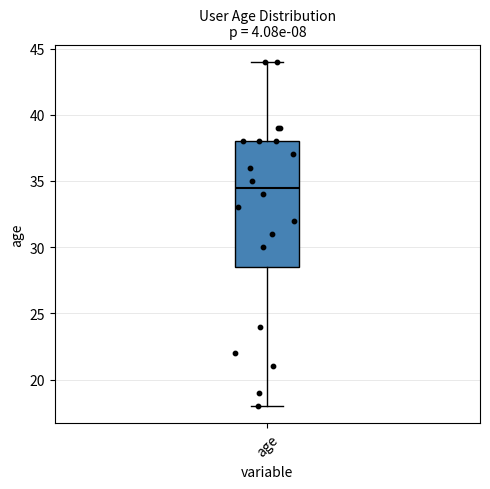

Transcribe this box plot: give where the median line is, the range the box spans, and where the two whiskers end, as read against the y-axis. The values are not printed on the chart, so give them approximately, as read against the axis.

median 34.5, box 28.5 to 38.0, whiskers 18.0 to 44.0